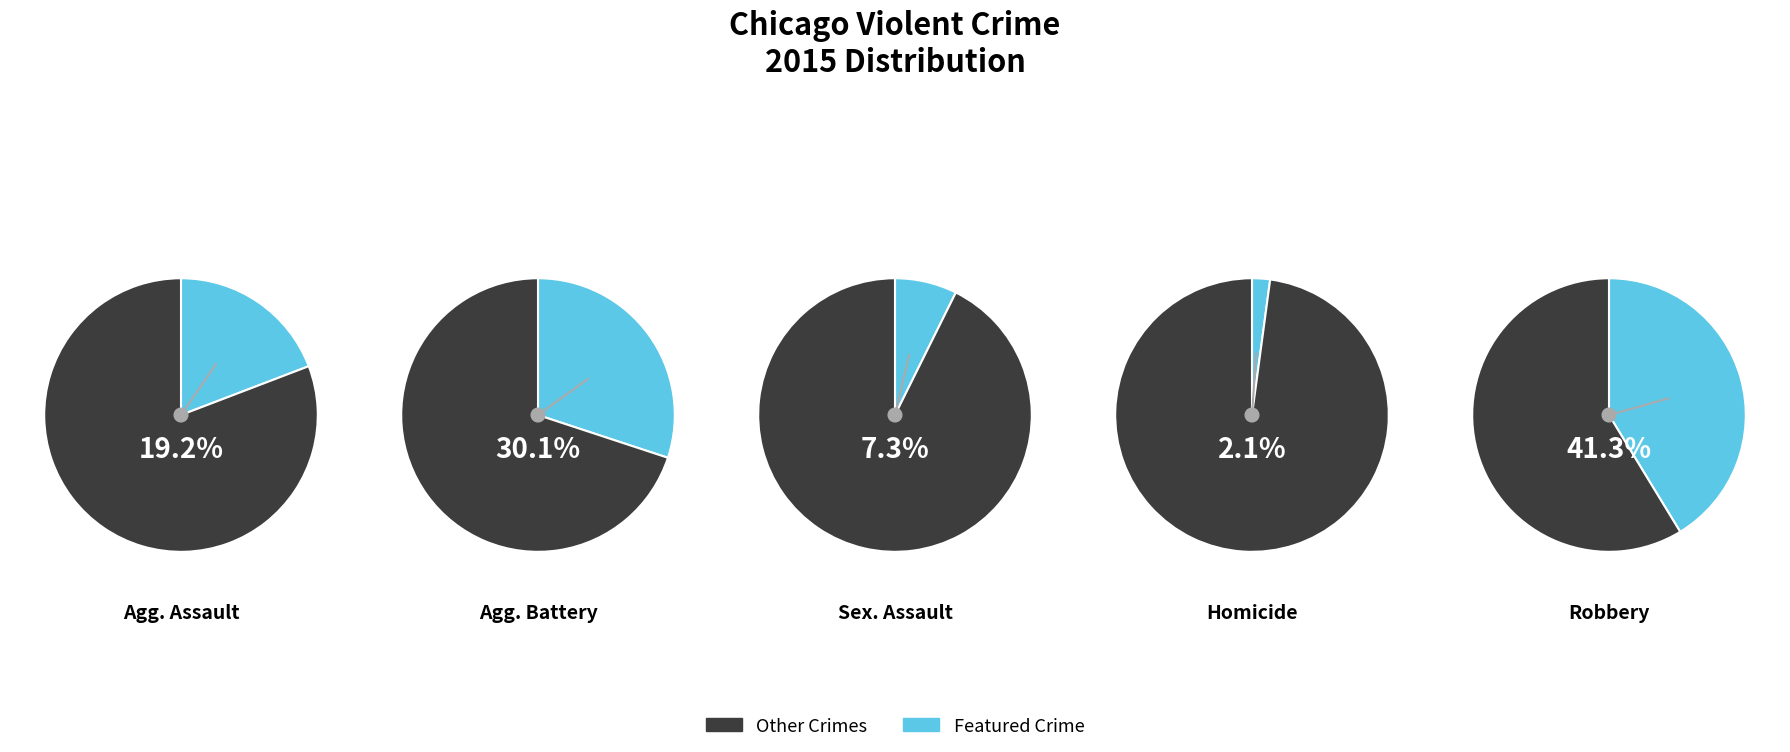

Rank the categories by value from lowest to highest.

Homicide, Criminal Sexual Assault, Aggravated Assault, Aggravated Battery, Robbery